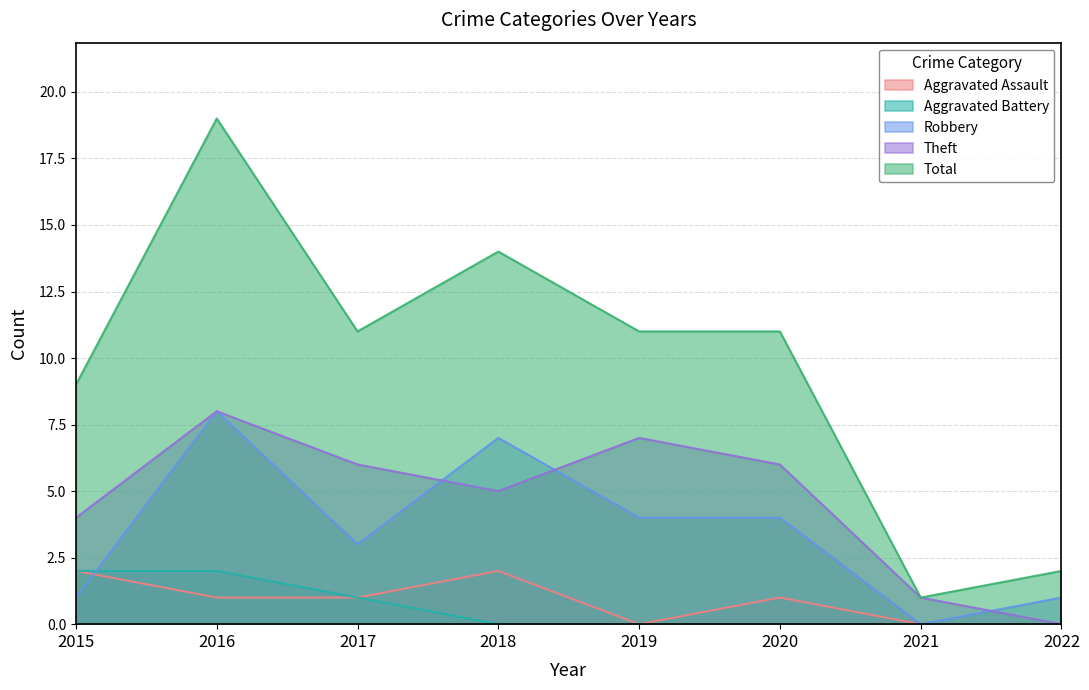

What are all the series names shown in the legend?

Aggravated Assault, Aggravated Battery, Robbery, Theft, Total